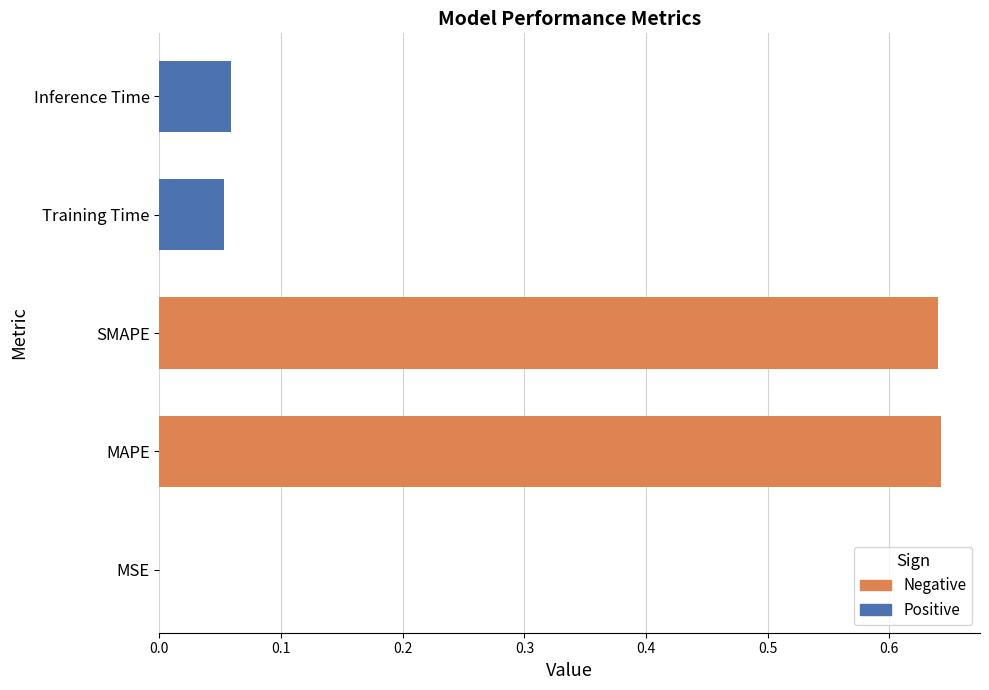

How many bars are there in total?

5